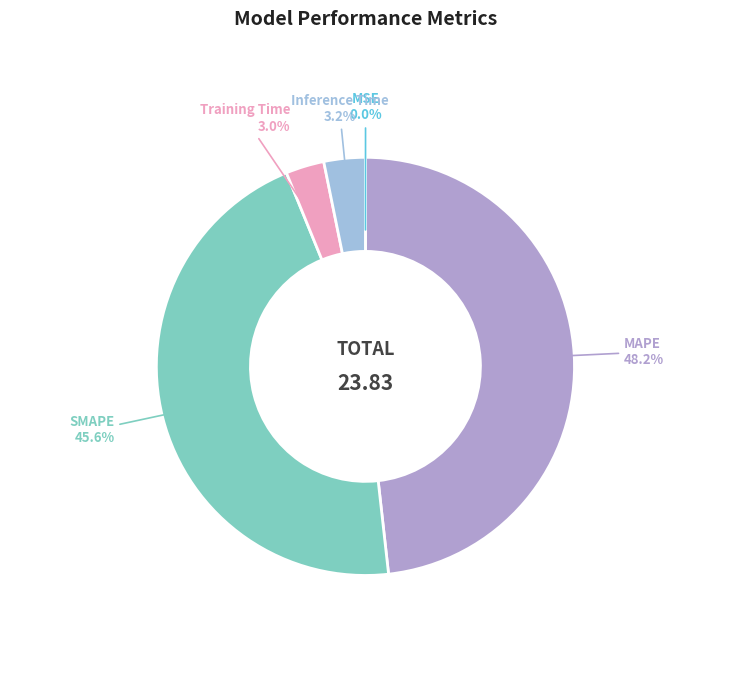

What is the largest slice in the pie chart?

MAPE